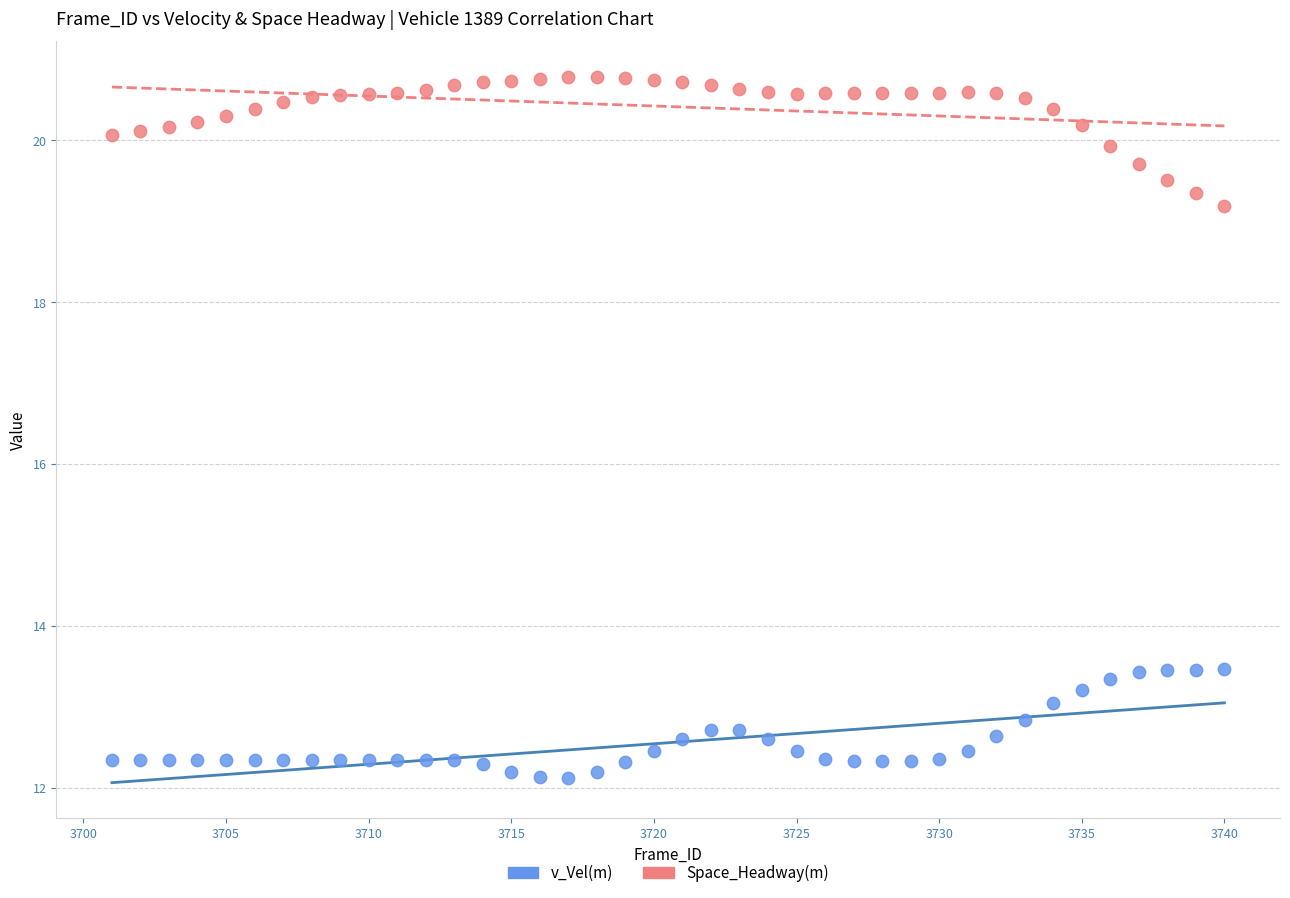

Across all data points, what is the range of Y values (max minus min)?

8.7